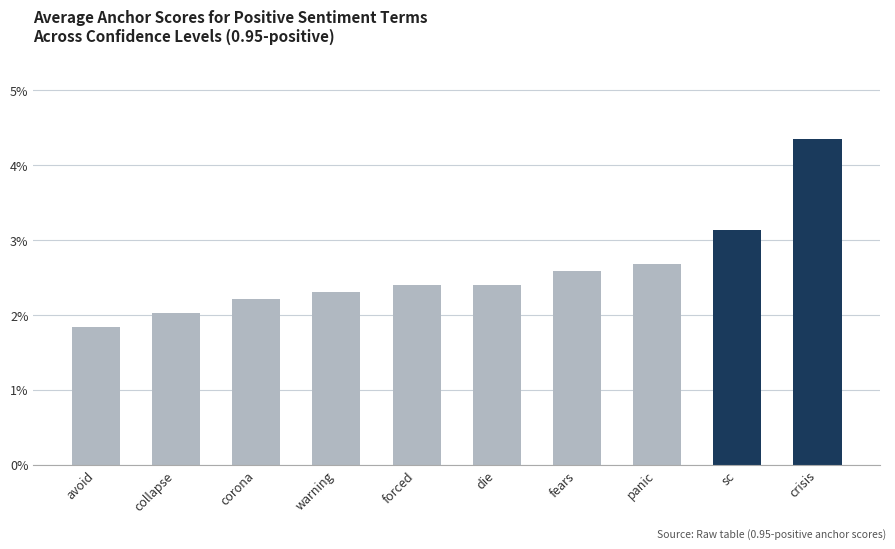

What is the label of the 7th bar from the left?

fears